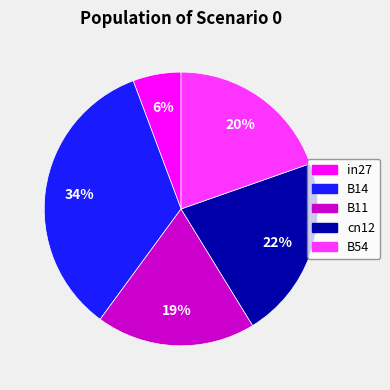

Is the sum of cn12 and B11 greater than half?

No